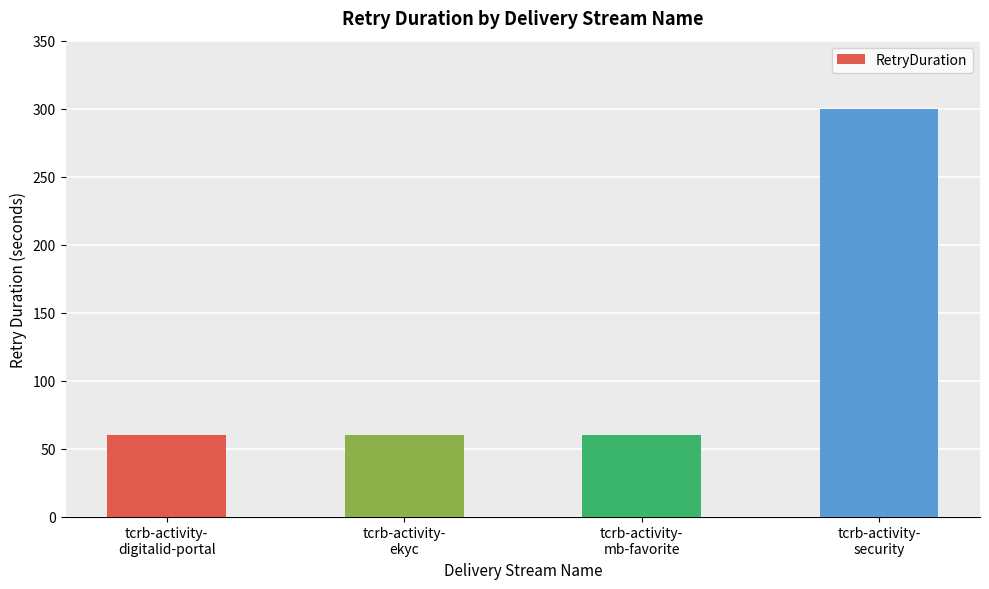

What is the value of the 3rd bar from the left?

60